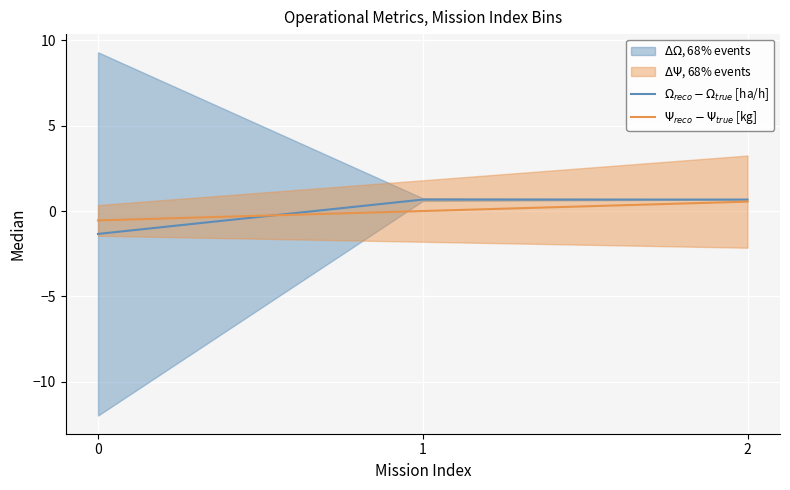

Reading left to right, what are all the values shown in this chart?

$\Omega_{reco} - \Omega_{true}$ [ha/h]: -1.3	0.7	0.7
$\Psi_{reco} - \Psi_{true}$ [kg]: -0.5	0.0	0.6